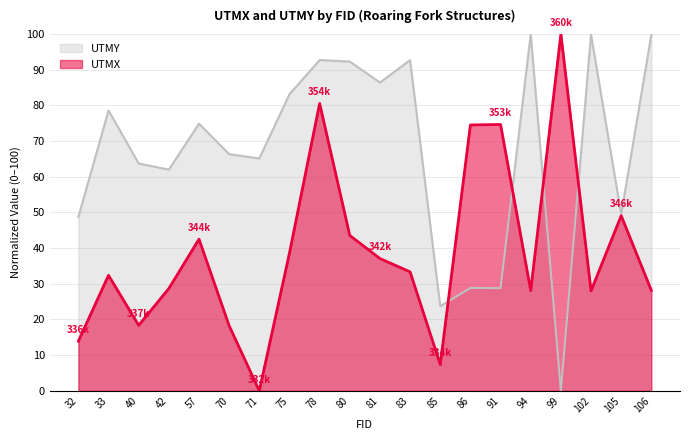

At how many categories does at least one series exceed 77?

10